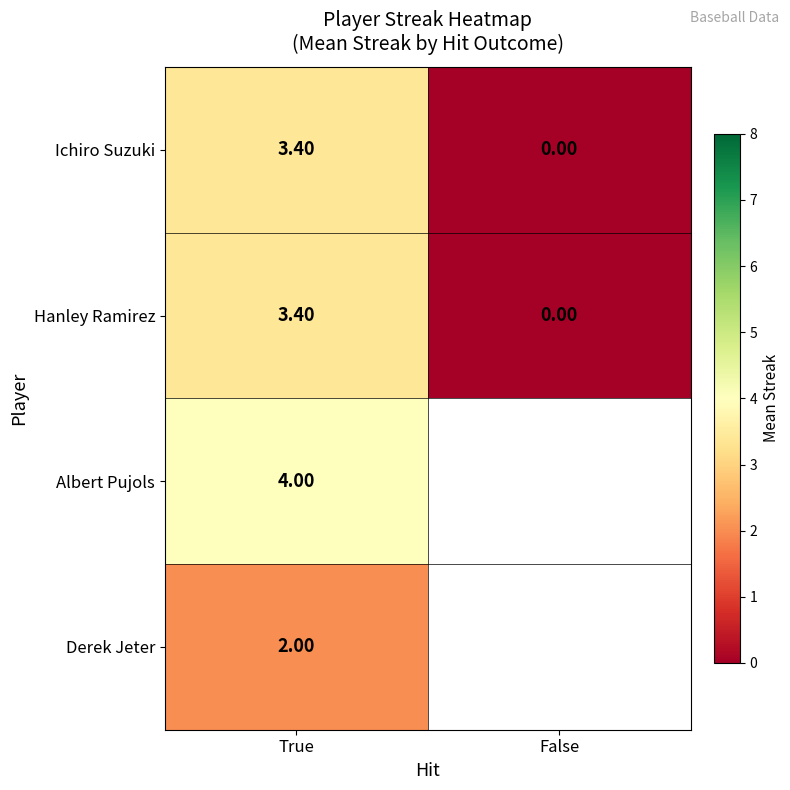

How many data points does each series have?

2